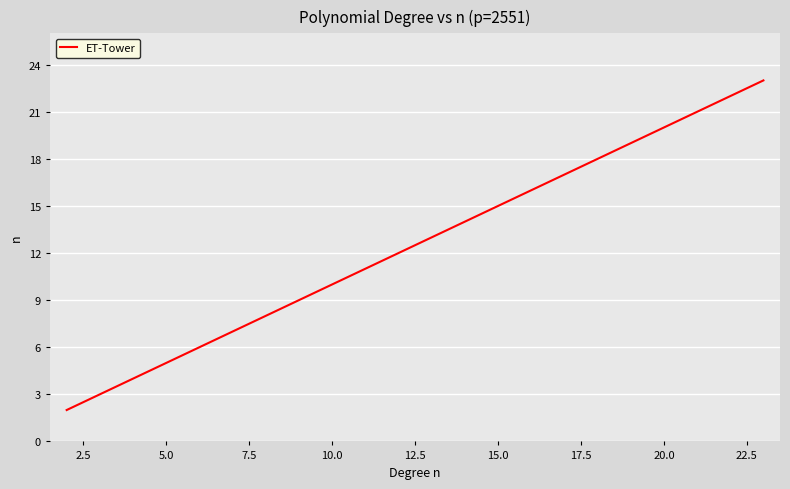

What is the maximum value shown in the chart?

23